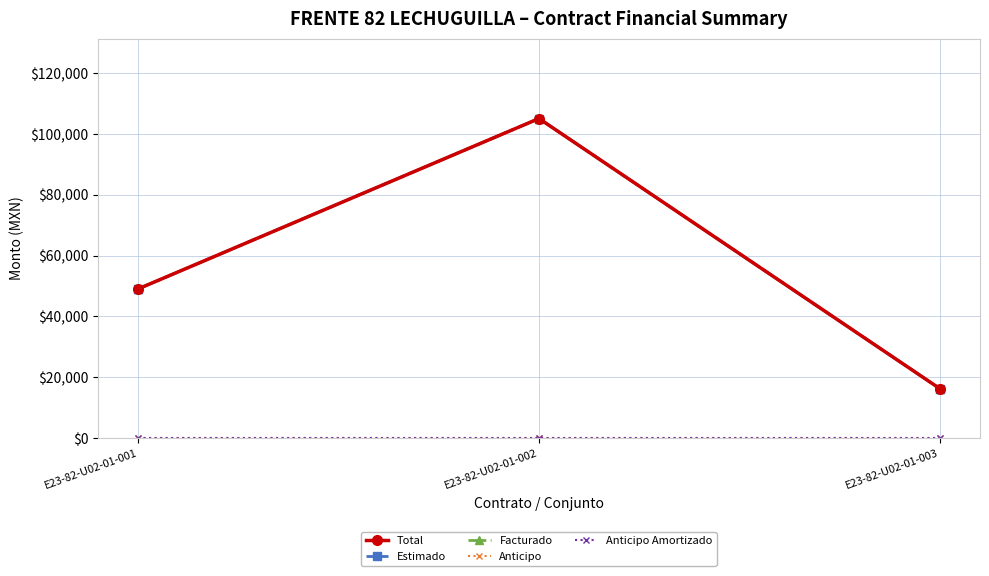

Does the chart have visible grid lines?

Yes